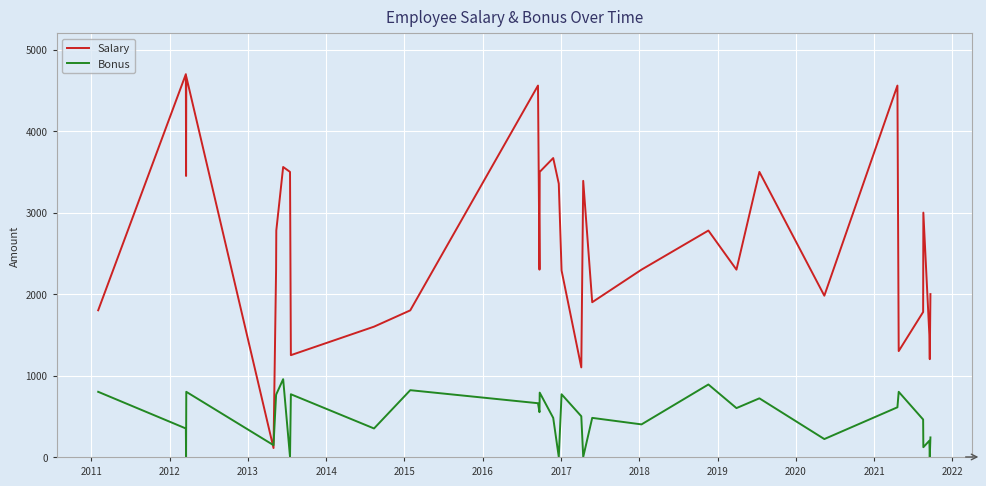

Which series has the widest spread of values?

Salary